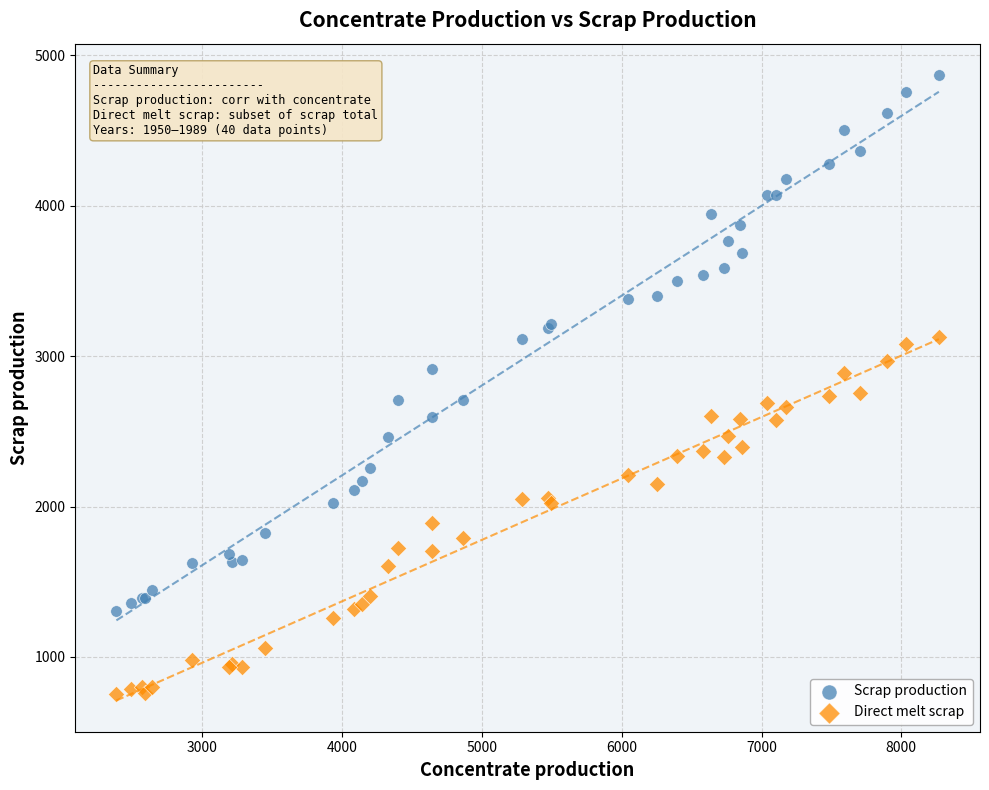

Which series reaches the minimum Y coordinate?

Direct melt scrap